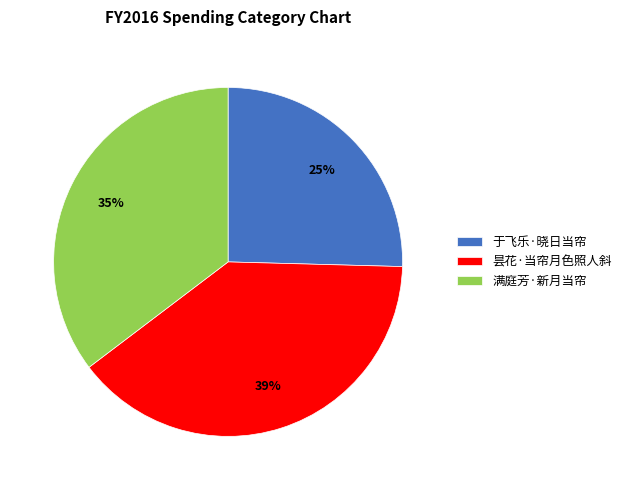

Do 于飞乐·晓日当帘 and 昙花·当帘月色照人斜 together represent more than half of the pie?

Yes